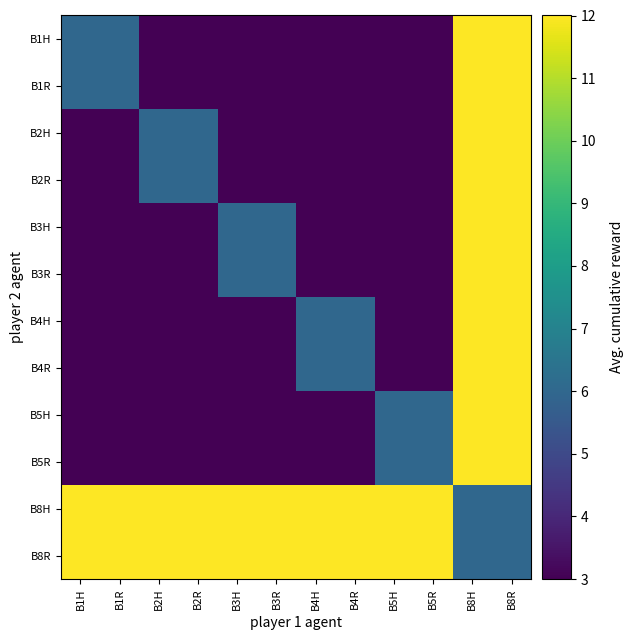

At which category is the sum across all series the highest?

B8H